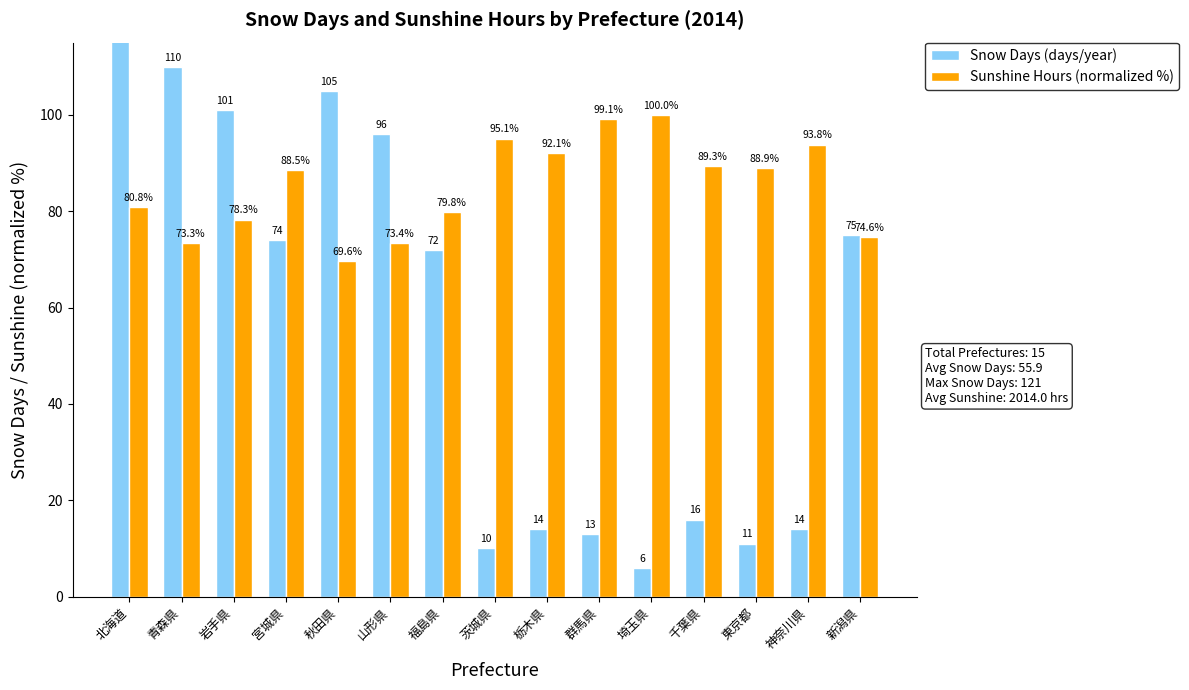

How many bars are there in each group?

2